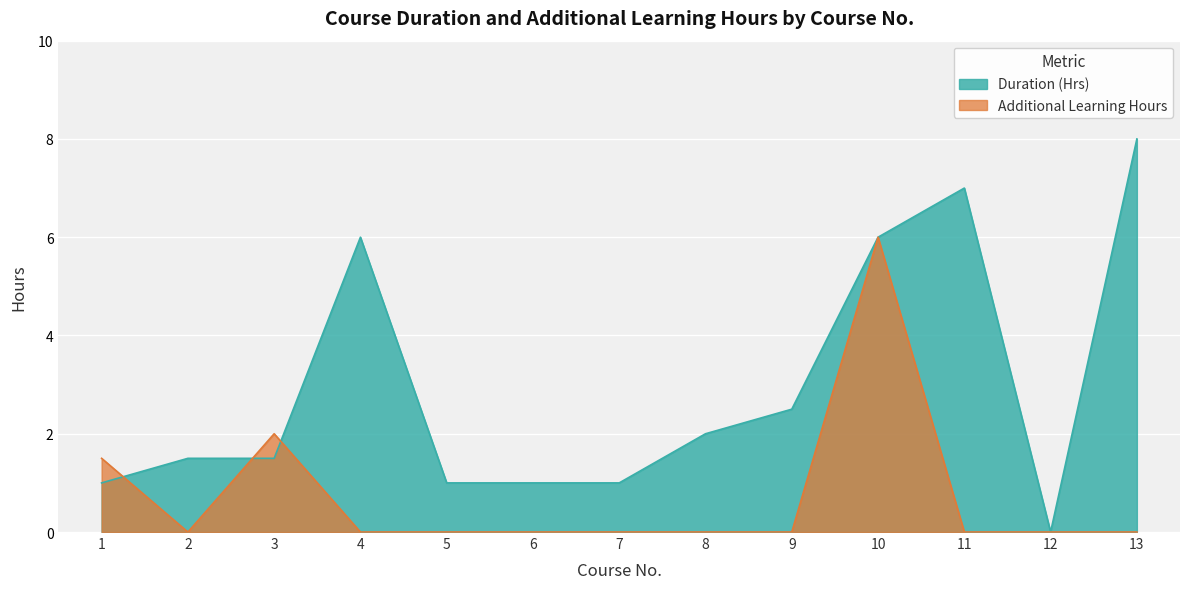

Is it true that Additional Learning Hours equals 0.0 at 9?

True